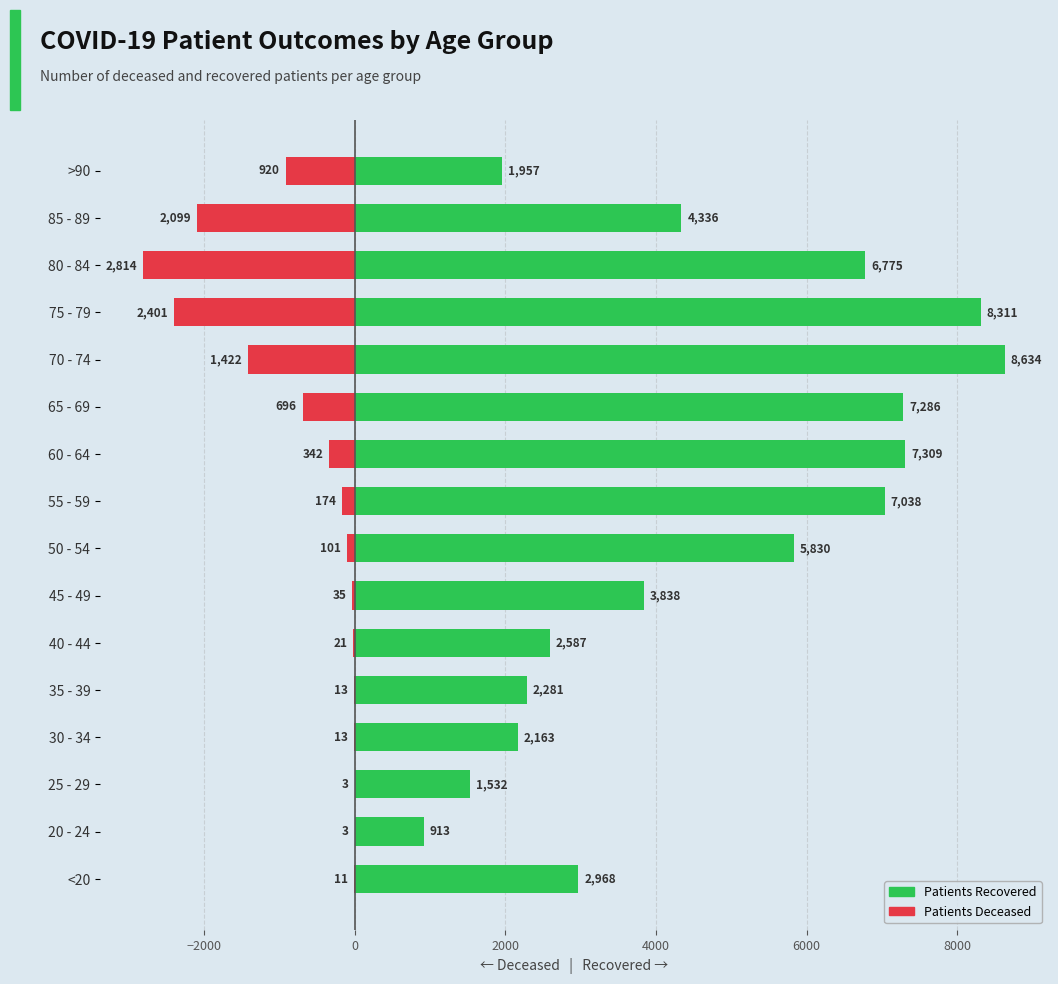

The value of patients_recovered at 45 - 49 is 1342. True or false?

False